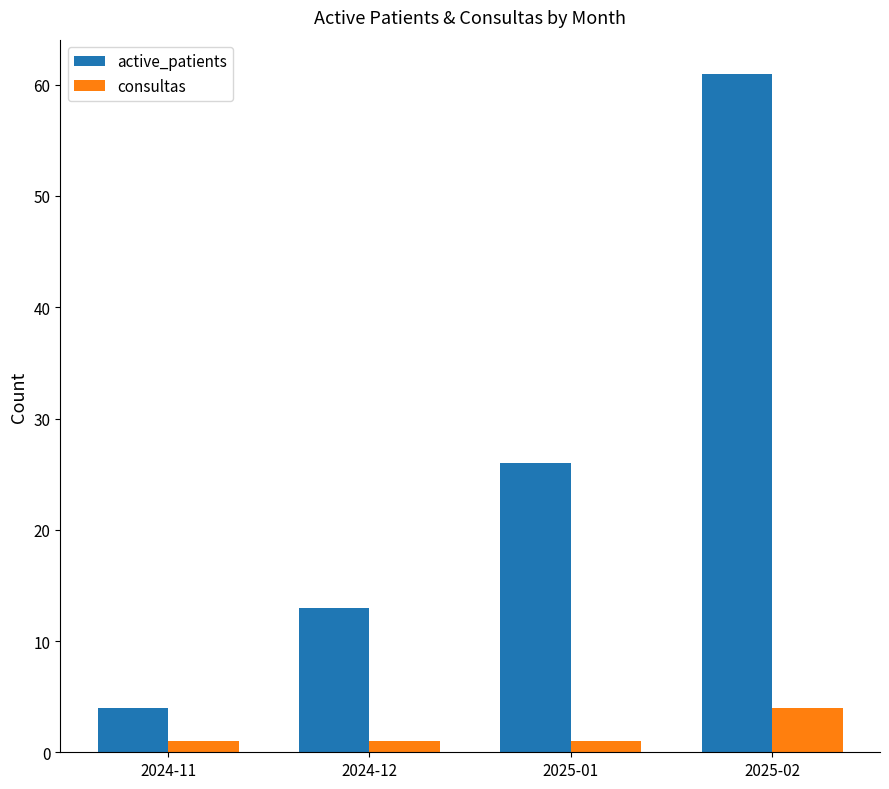

List the series in order of their overall mean, lowest first.

consultas, active_patients